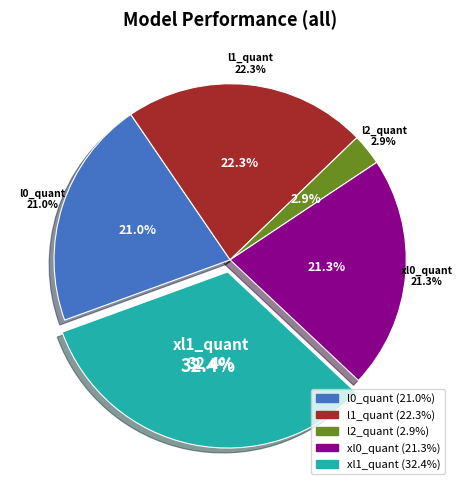

To the nearest percent, what is the difference between the largest and smallest slice percentages?

30%